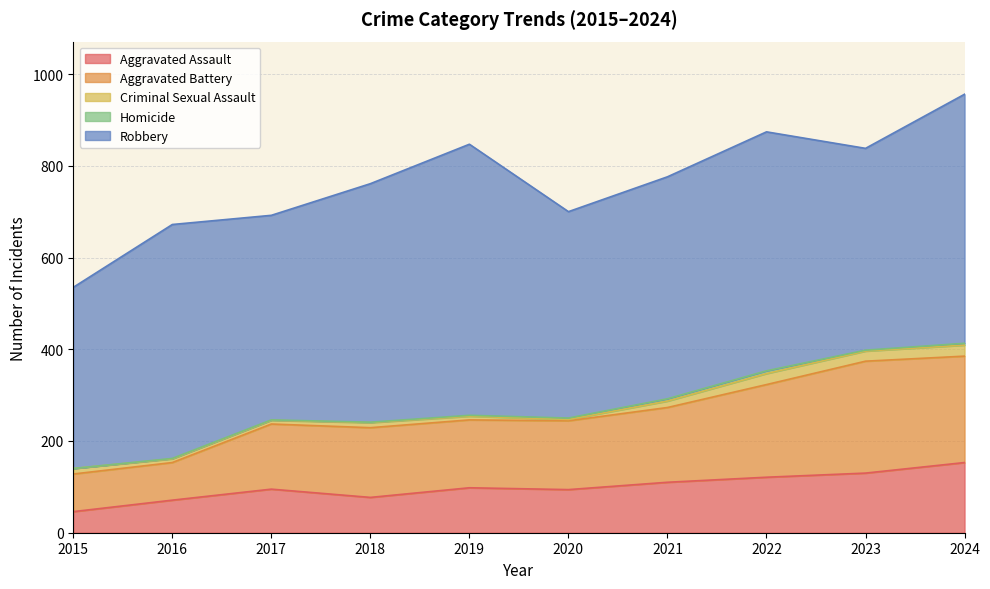

What is the maximum value shown in the chart?

591